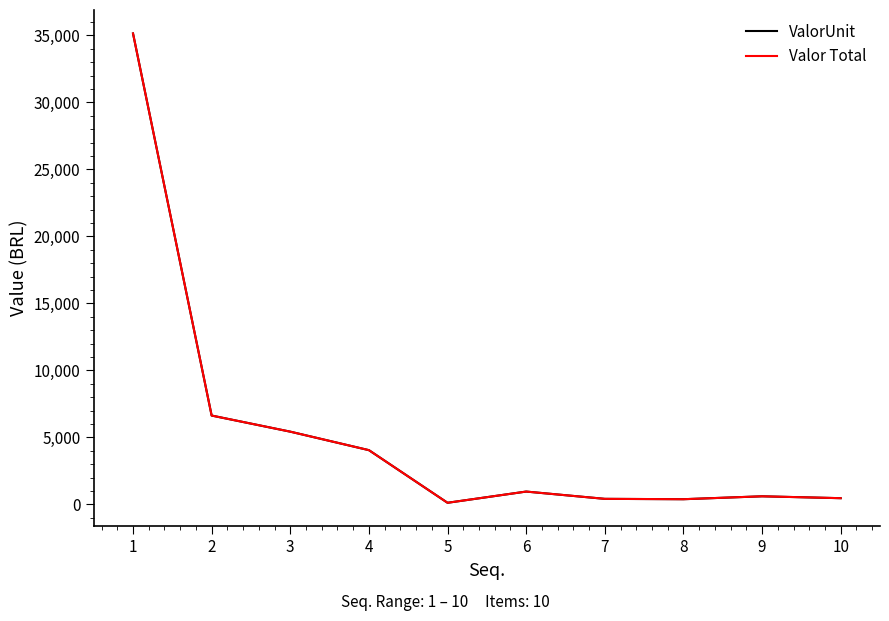

Does the chart display data point markers on the line(s)?

No